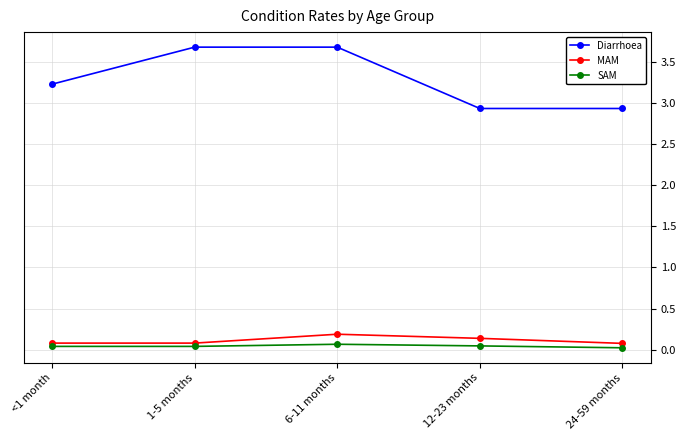

Is this an area chart (filled region under the line)?

No